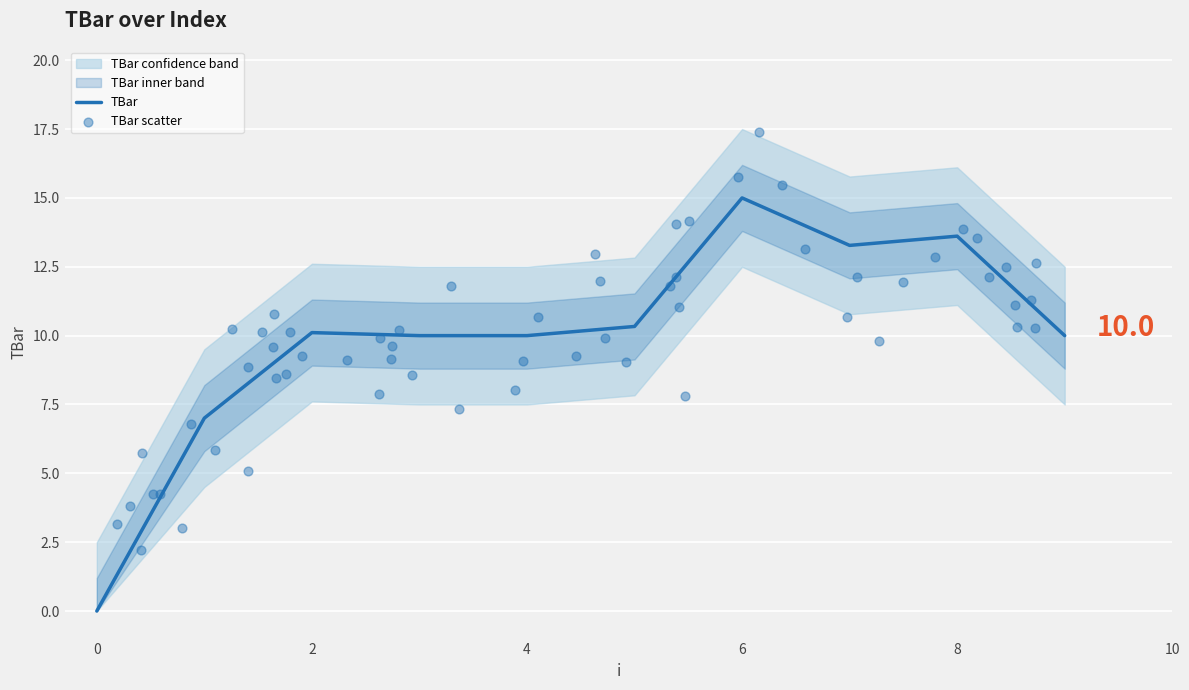

What is the change in value from 6 to 7?

-1.7